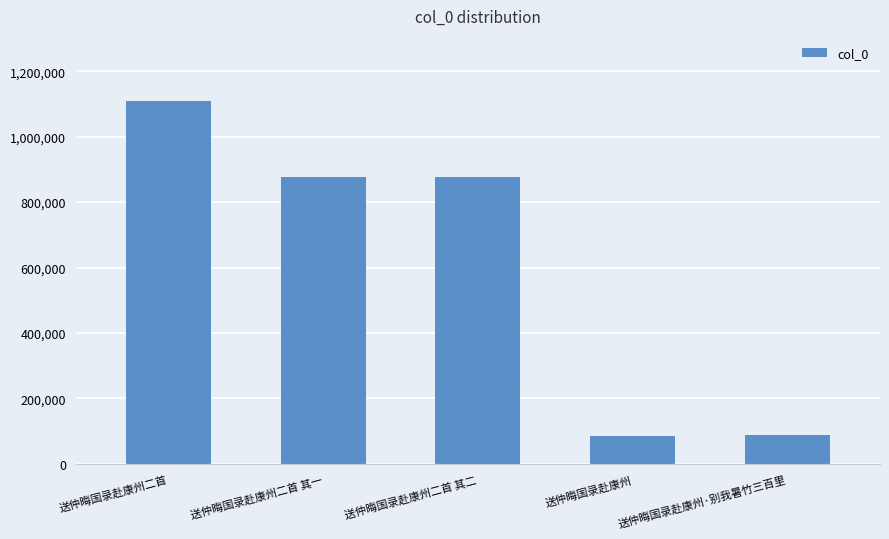

What is the sum of all values?

3037715